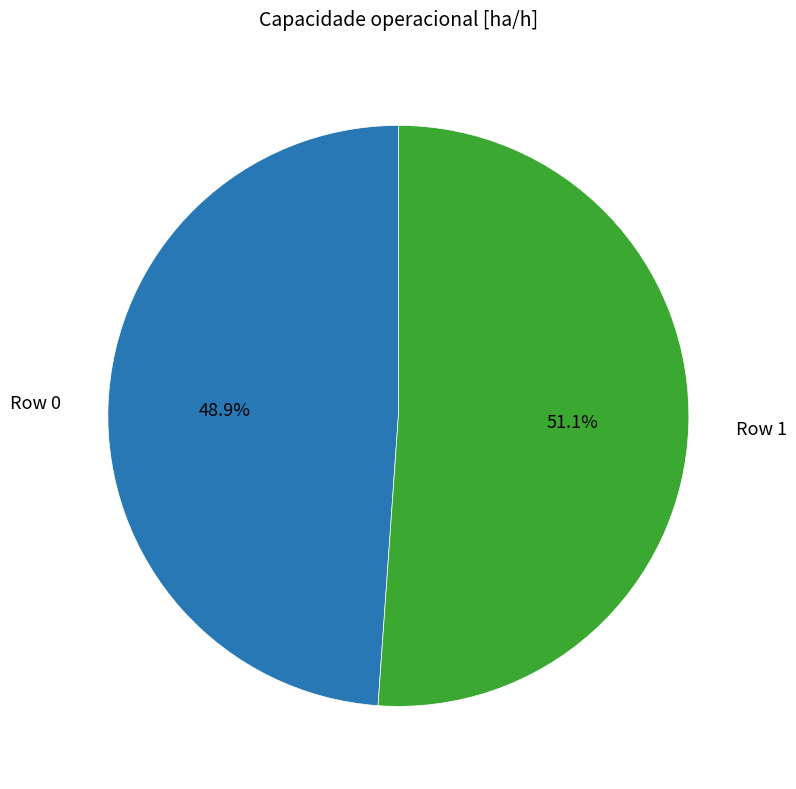

Is there any slice that represents more than half of the pie?

Yes